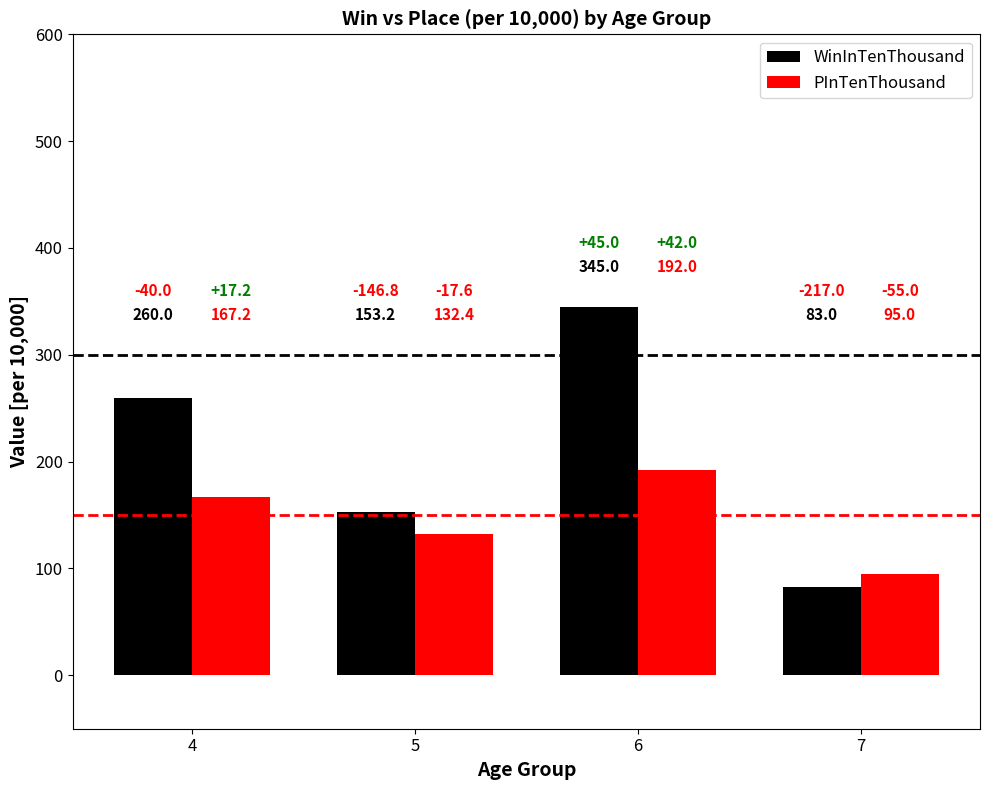

List the series in order of their overall mean, lowest first.

PInTenThousand, WinInTenThousand